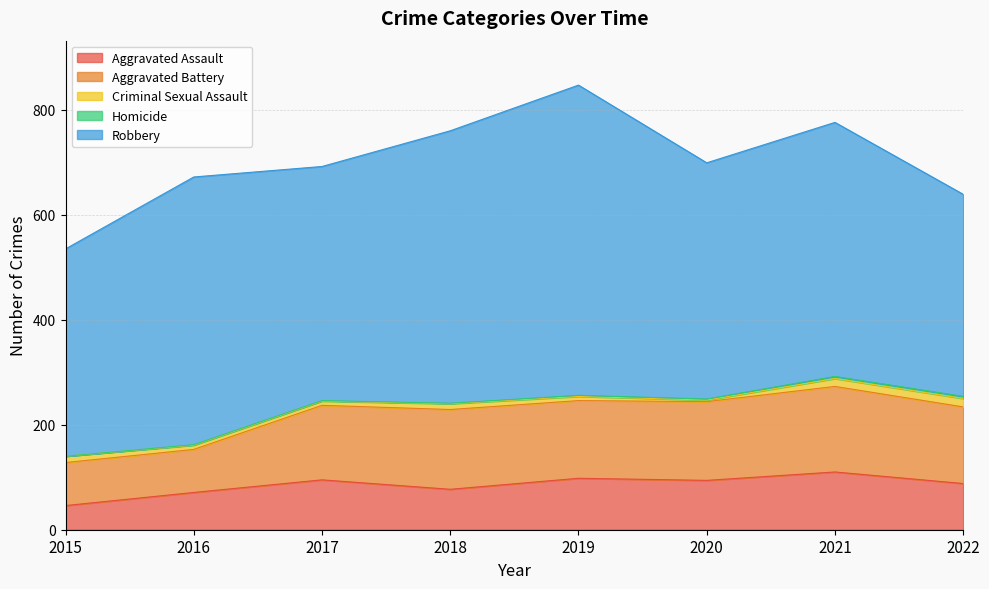

Where is the first local minimum for Aggravated Battery?

2019